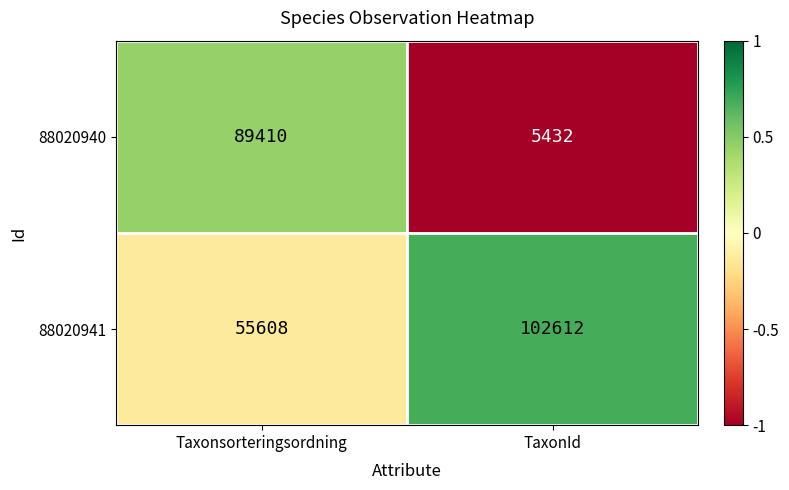

Reading left to right, transcribe all the data shown in this chart.

88020940: Taxonsorteringsordning=89410	TaxonId=5432
88020941: Taxonsorteringsordning=55608	TaxonId=102612